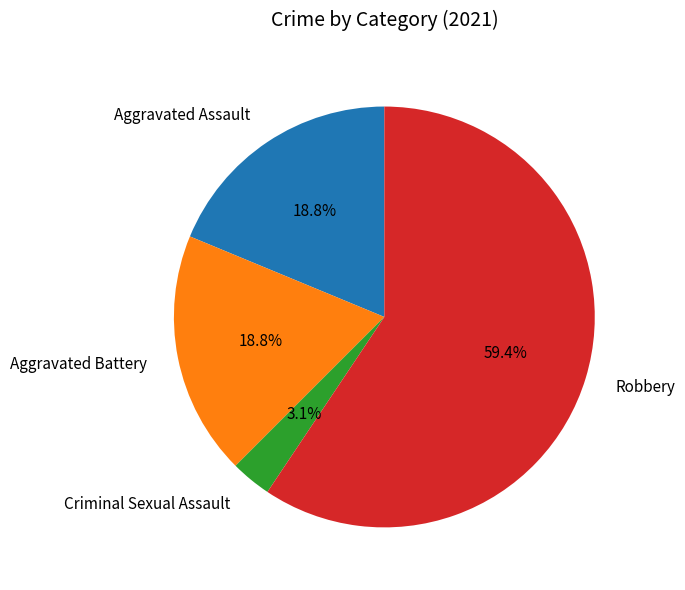

What percentage is the Aggravated Battery slice, to the nearest percent?

19%